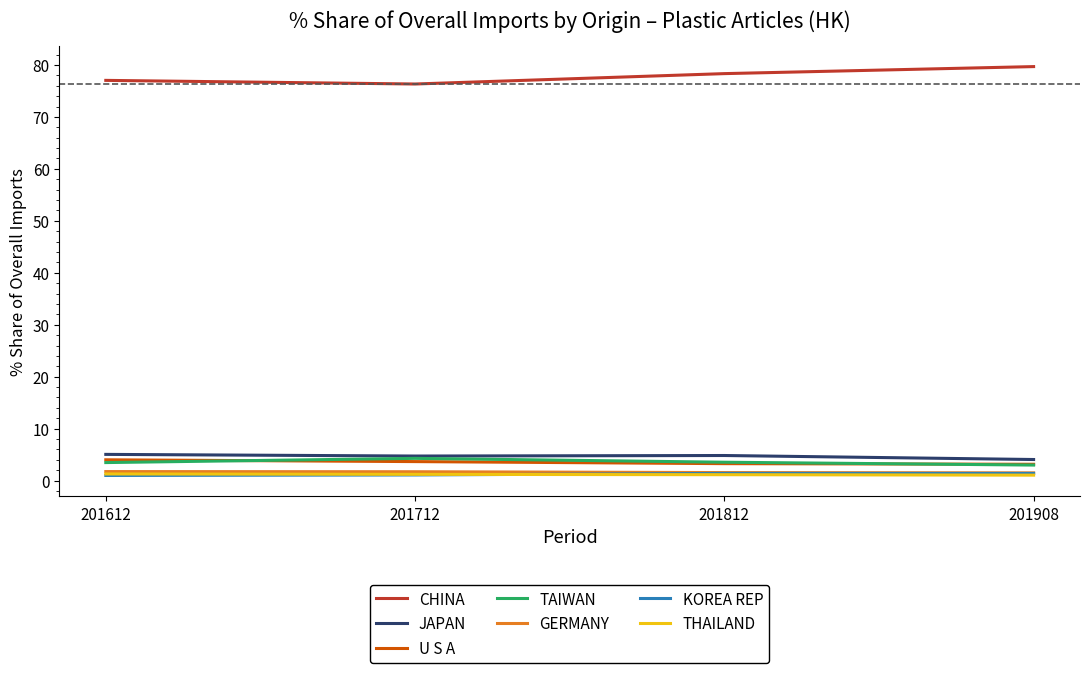

What is the greatest value displayed?

79.7